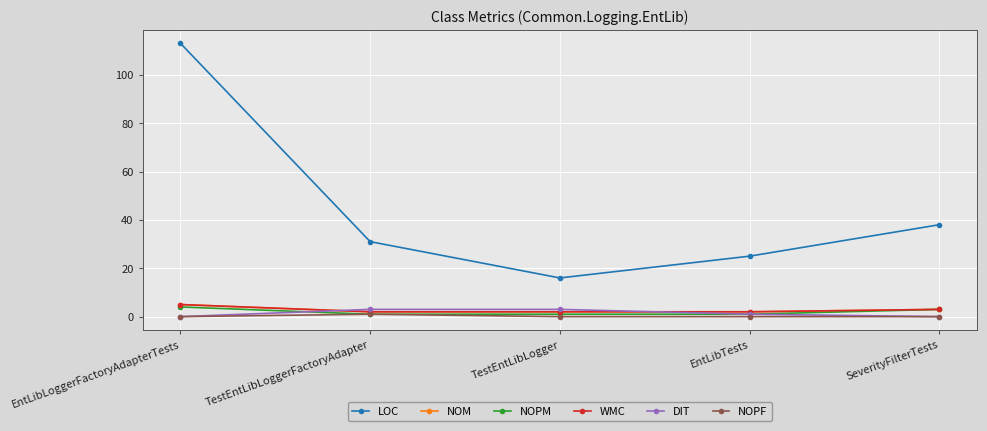

Is the value of WMC at TestEntLibLoggerFactoryAdapter greater than the value of NOPF at TestEntLibLogger?

Yes